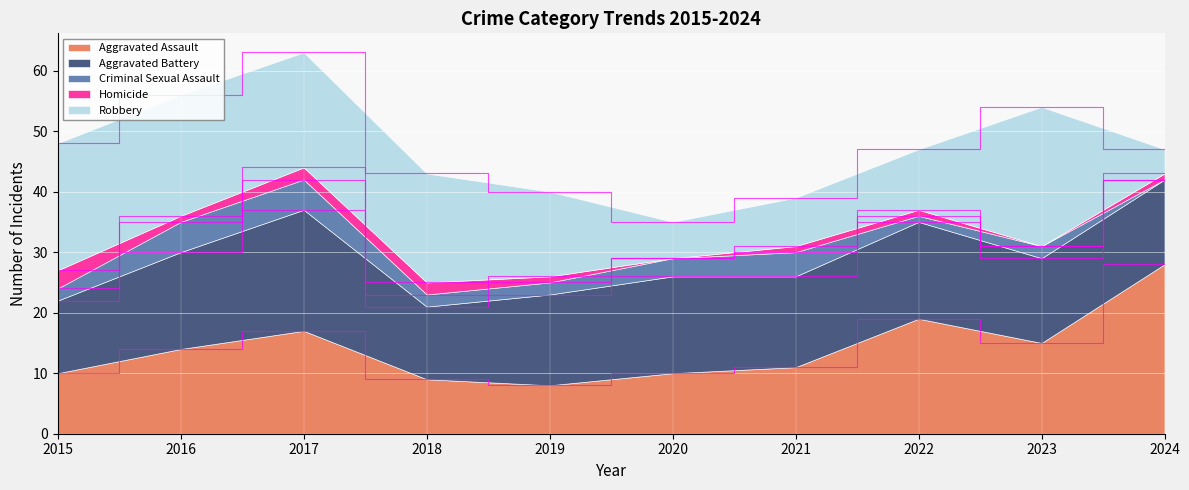

Between 2019 and 2020, which is larger?

2020